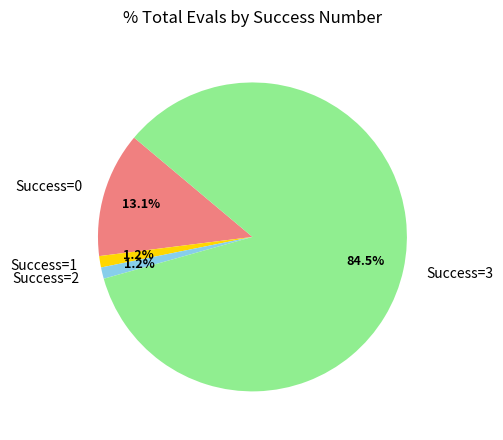

Approximately how many times larger is the value at Success=2 compared to Success=1?

1.0